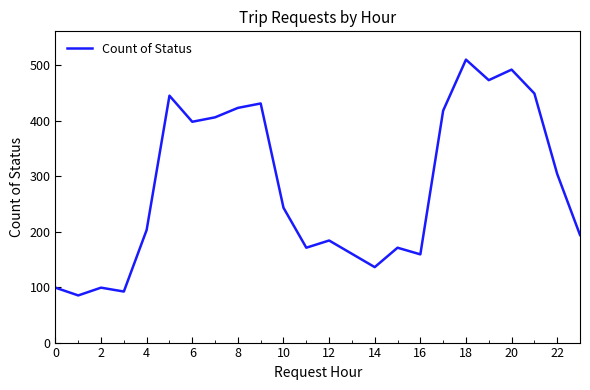

What is the minimum value shown in the chart?

85